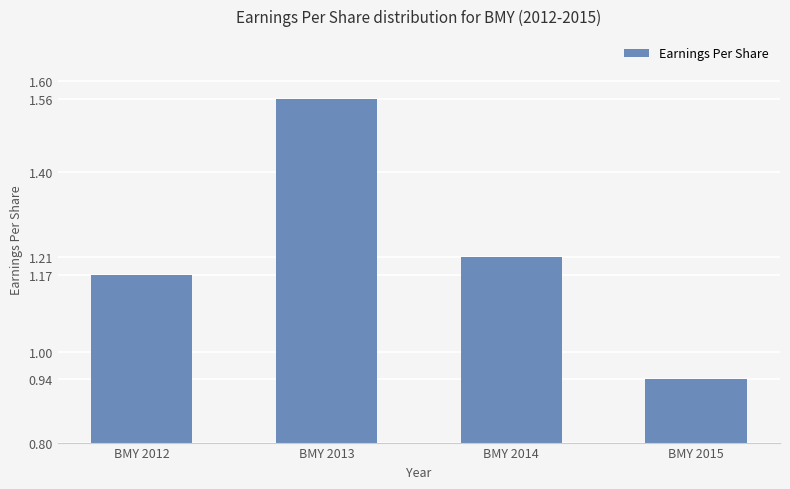

Does the chart contain any negative values?

No